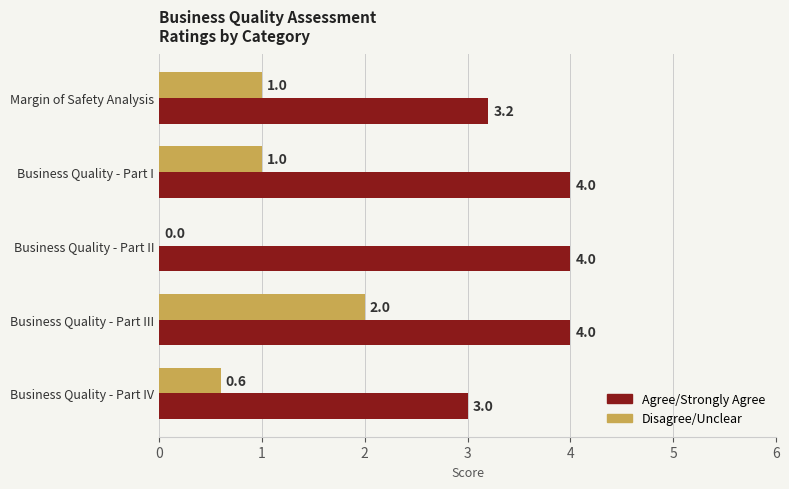

Is the value of Agree/Strongly Agree at Business Quality - Part III greater than the value of Disagree/Unclear at Business Quality - Part III?

Yes